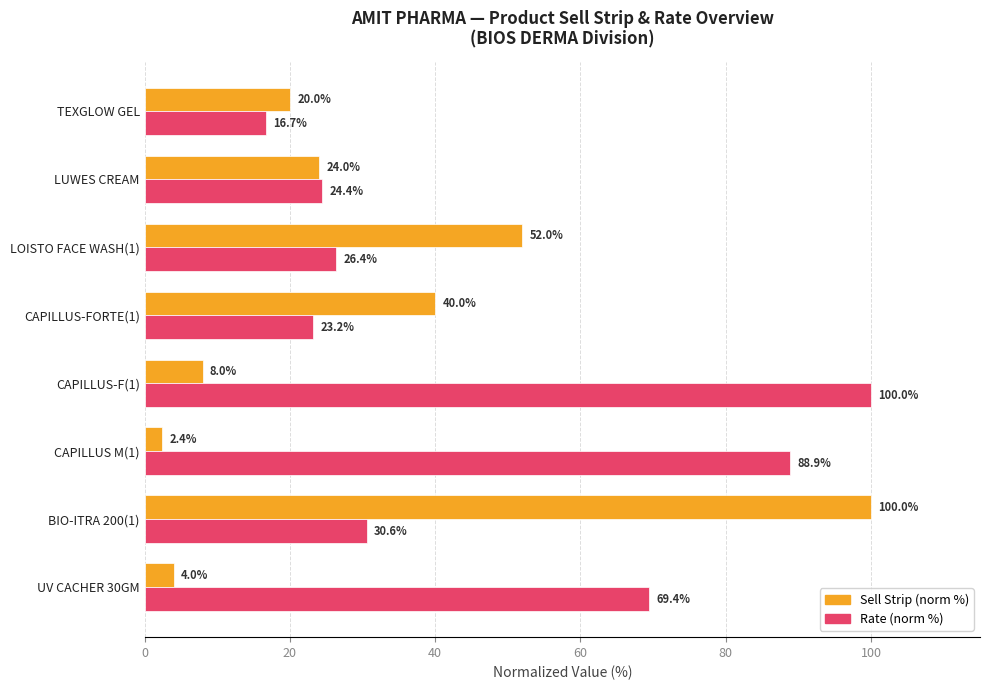

Rank the categories by Rate (norm %) value from lowest to highest.

TEXGLOW GEL, CAPILLUS-FORTE(1), LUWES CREAM, LOISTO FACE WASH(1), BIO-ITRA 200(1), UV CACHER 30GM, CAPILLUS M(1), CAPILLUS-F(1)